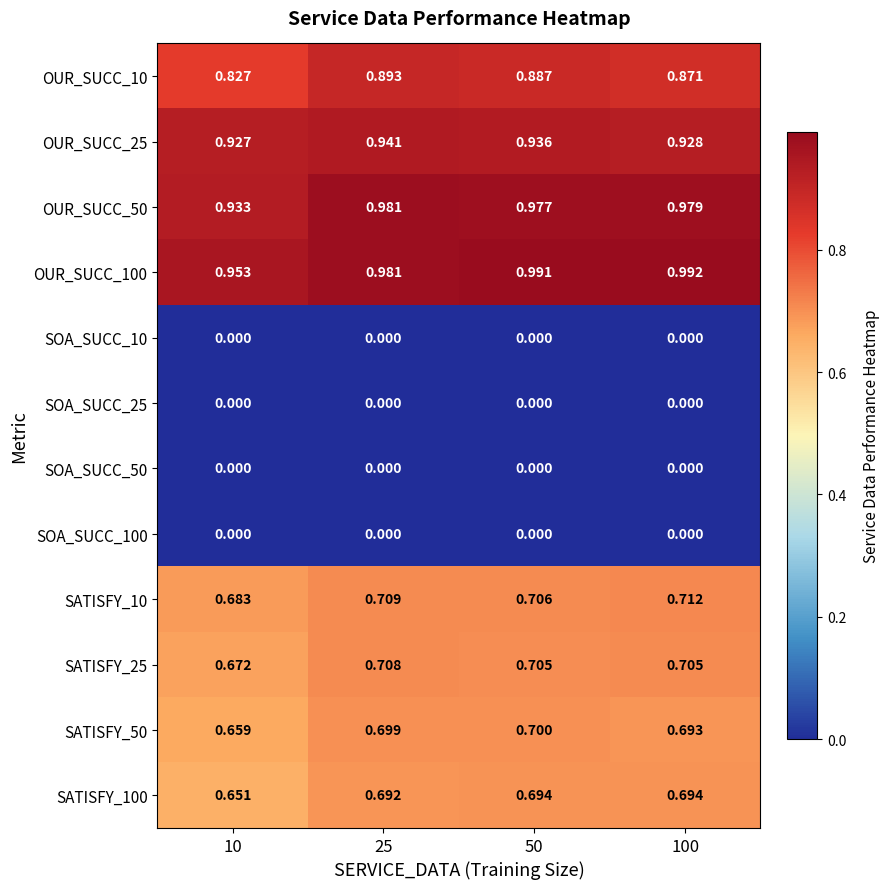

Is the value of SATISFY_50 at 10 greater than the value of OUR_SUCC_25 at 25?

No